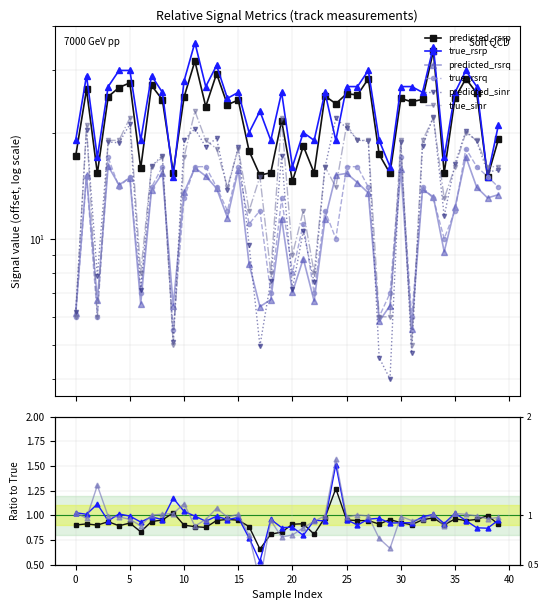

What is the sum of the predicted_rsrq values at 20 and 26?

1.9